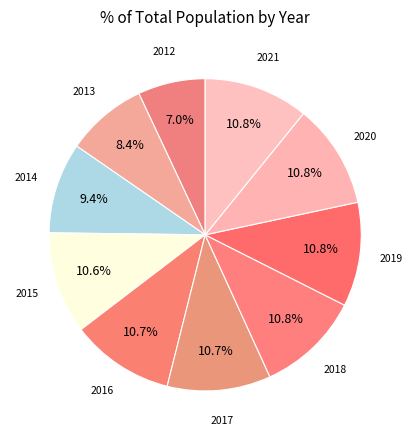

Is it true that 2012 is 13% of the pie?

False